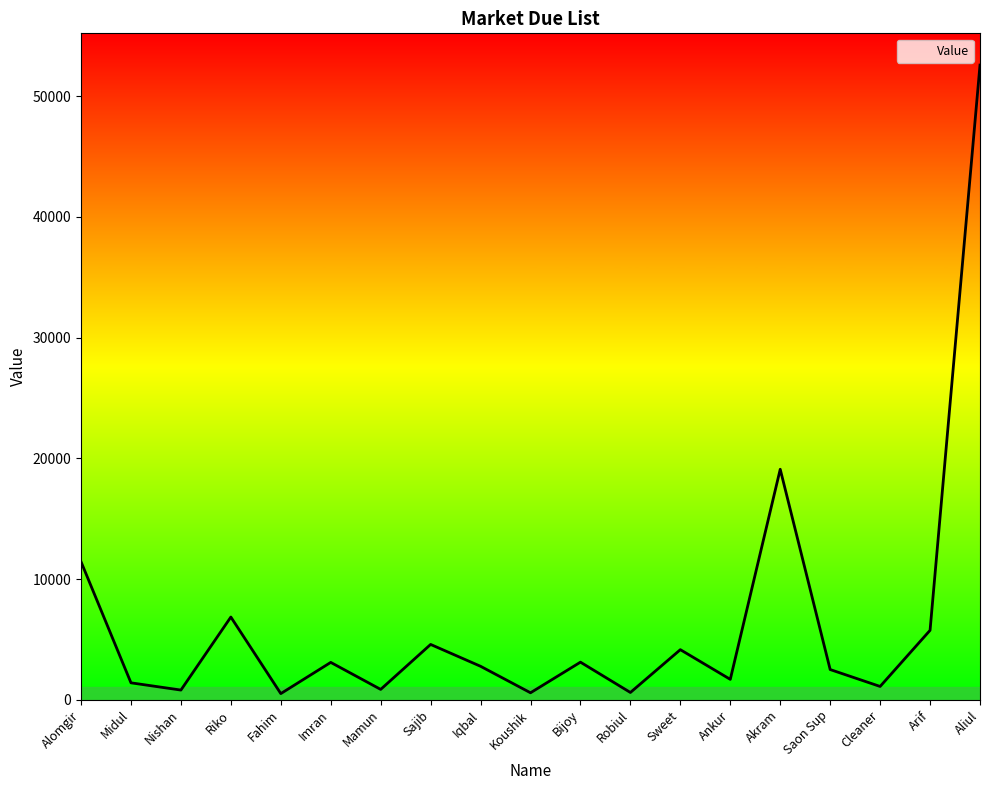

What is the ratio of the value at Mamun to the value at Sajib?

0.2